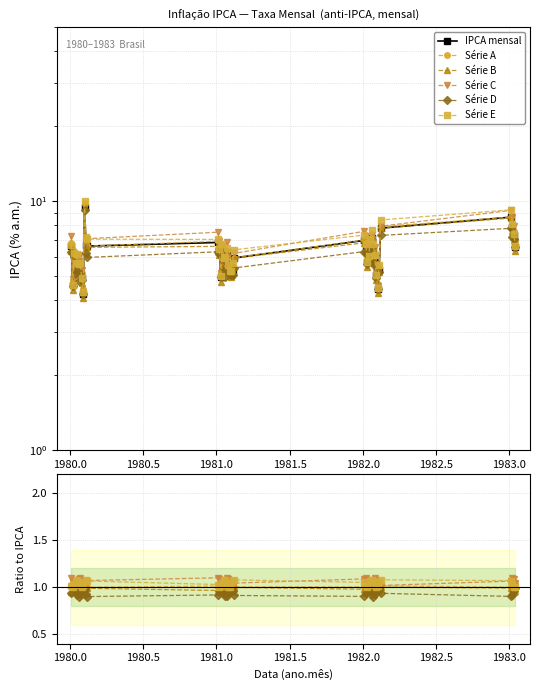

What is the difference between the maximum and second lowest values in the Série D series?

0.1